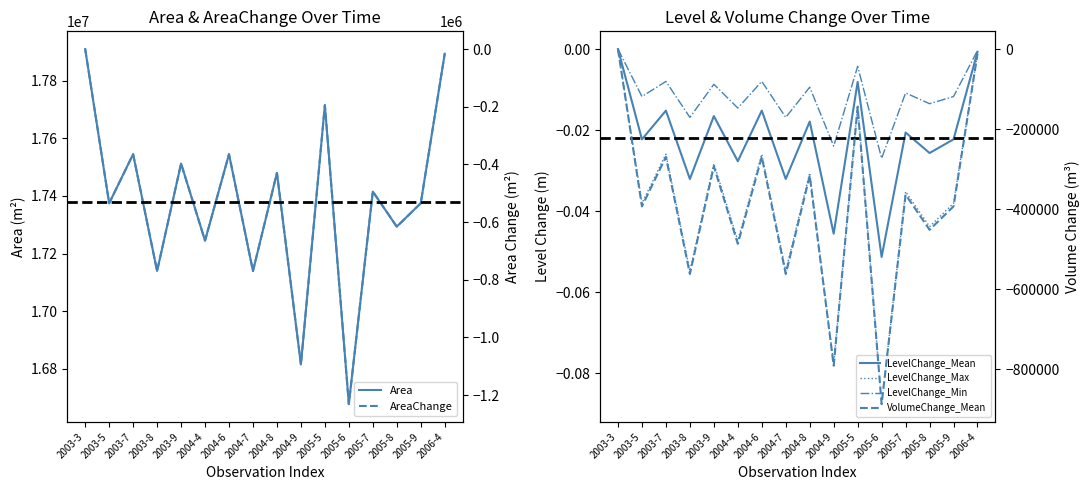

Which category has the lowest value in the AreaChange series?

2005-6